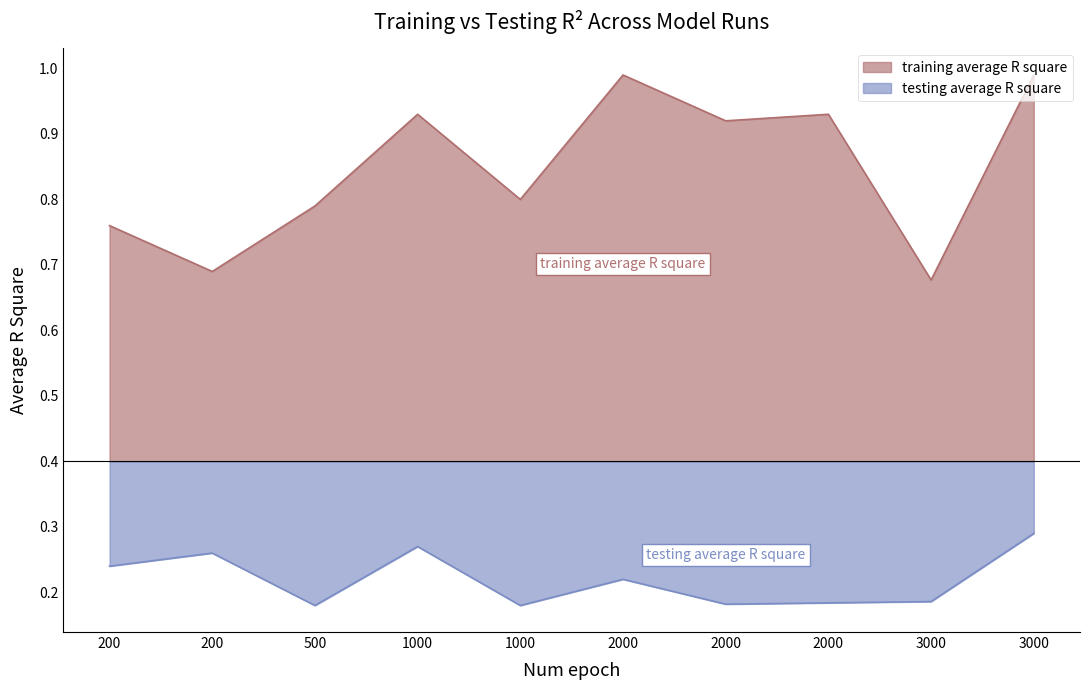

How many lines are shown in the chart?

2